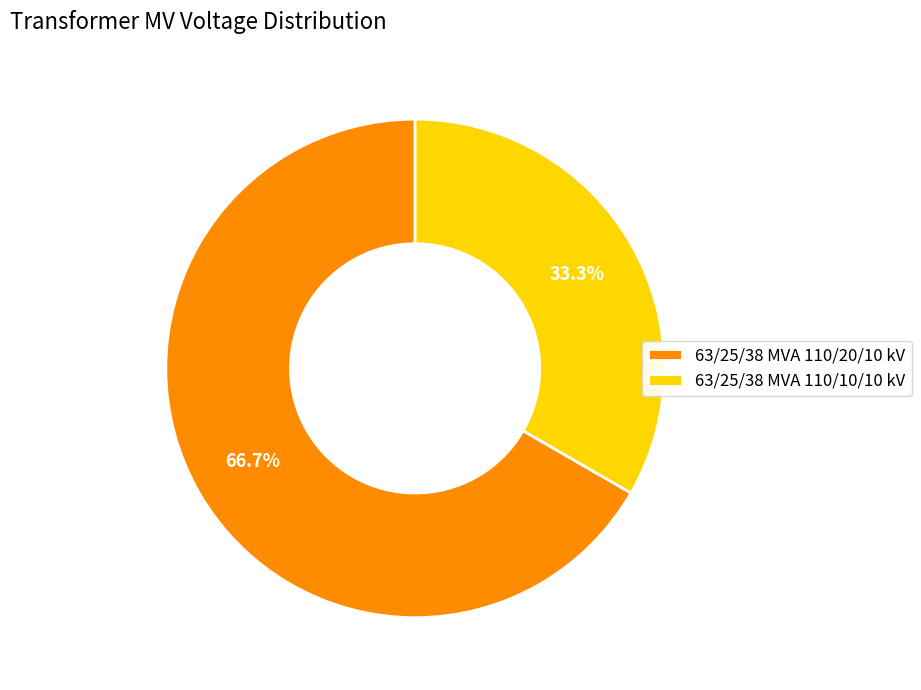

How many segments does this pie chart have?

2